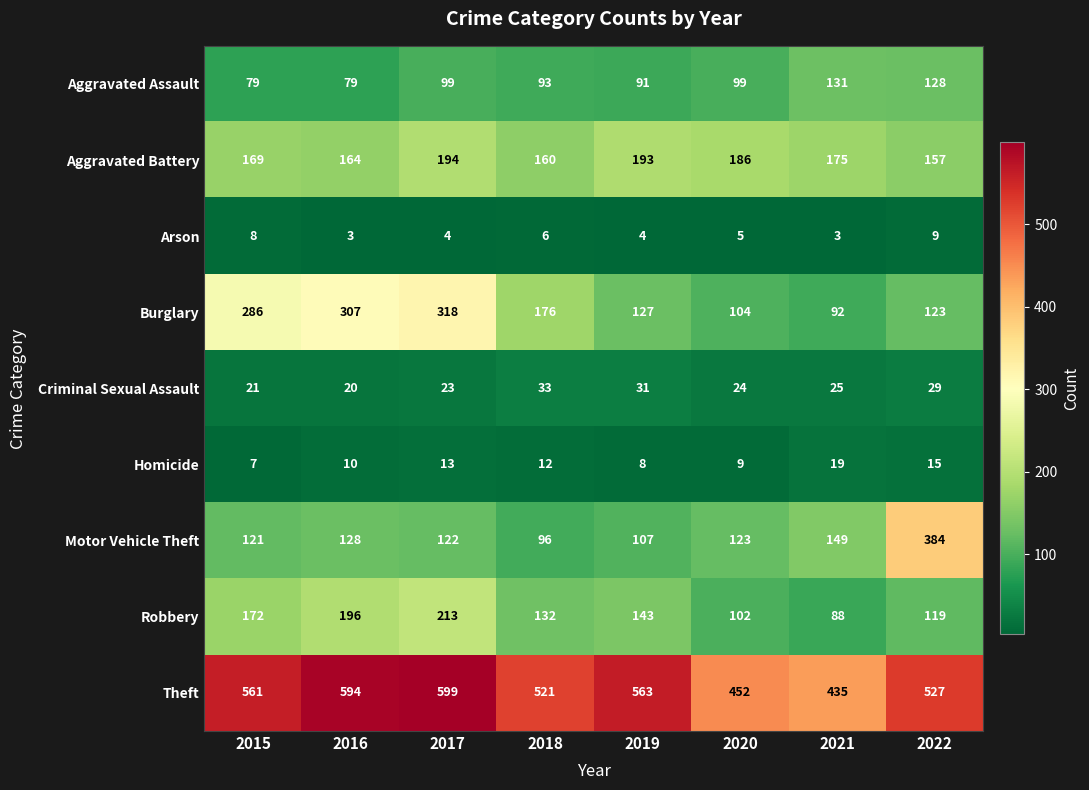

What is the total value across all series at 2019?

1267